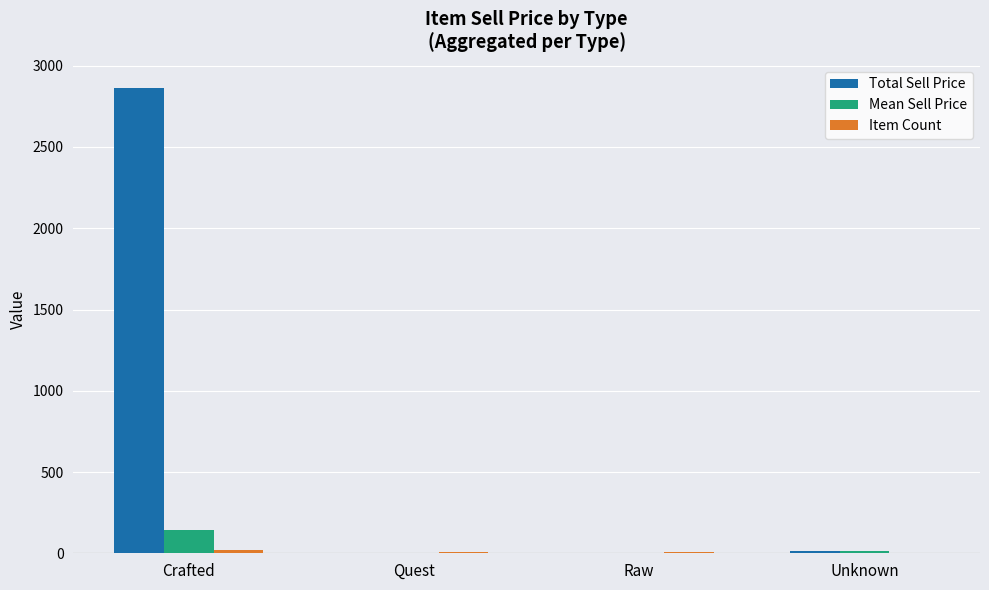

What is the total value across all series at Raw?

6.0